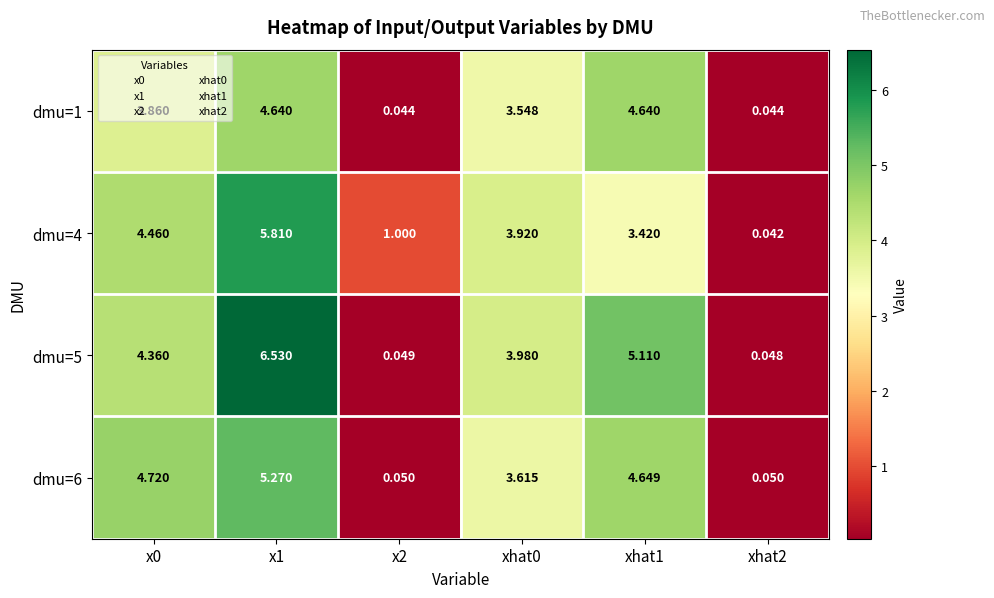

How many data points in dmu=4 are above 3?

4